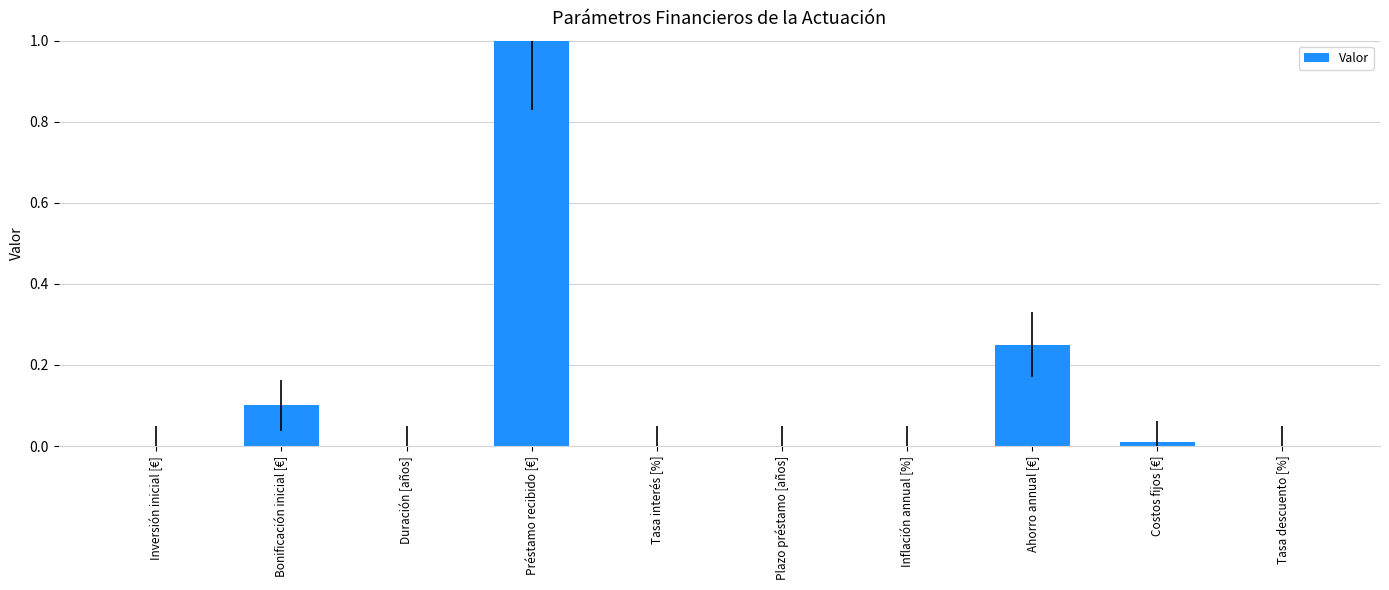

Between Inflación annual [%] and Costos fijos [€], which is larger?

Costos fijos [€]